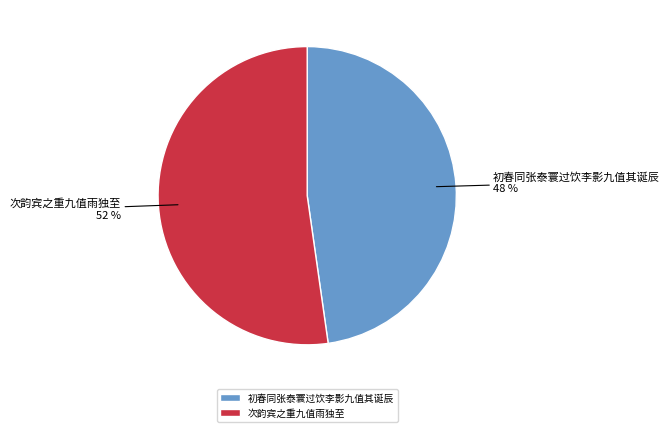

What is the majority slice?

次韵宾之重九值雨独至